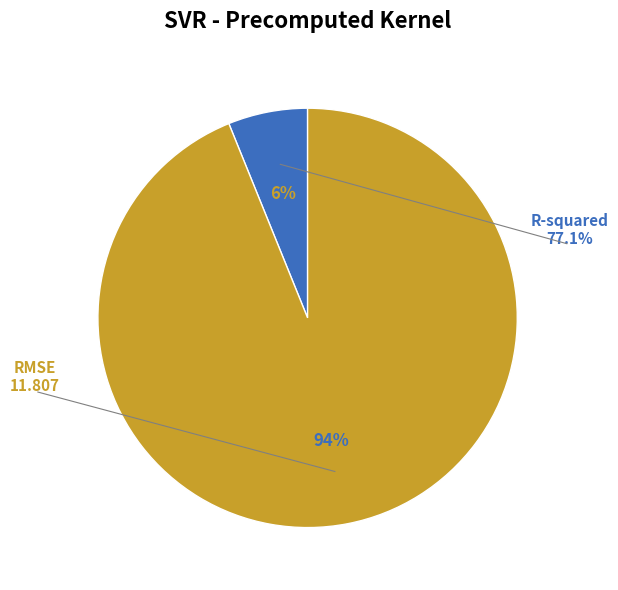

To the nearest percent, what percentage of the pie is RMSE?

94%